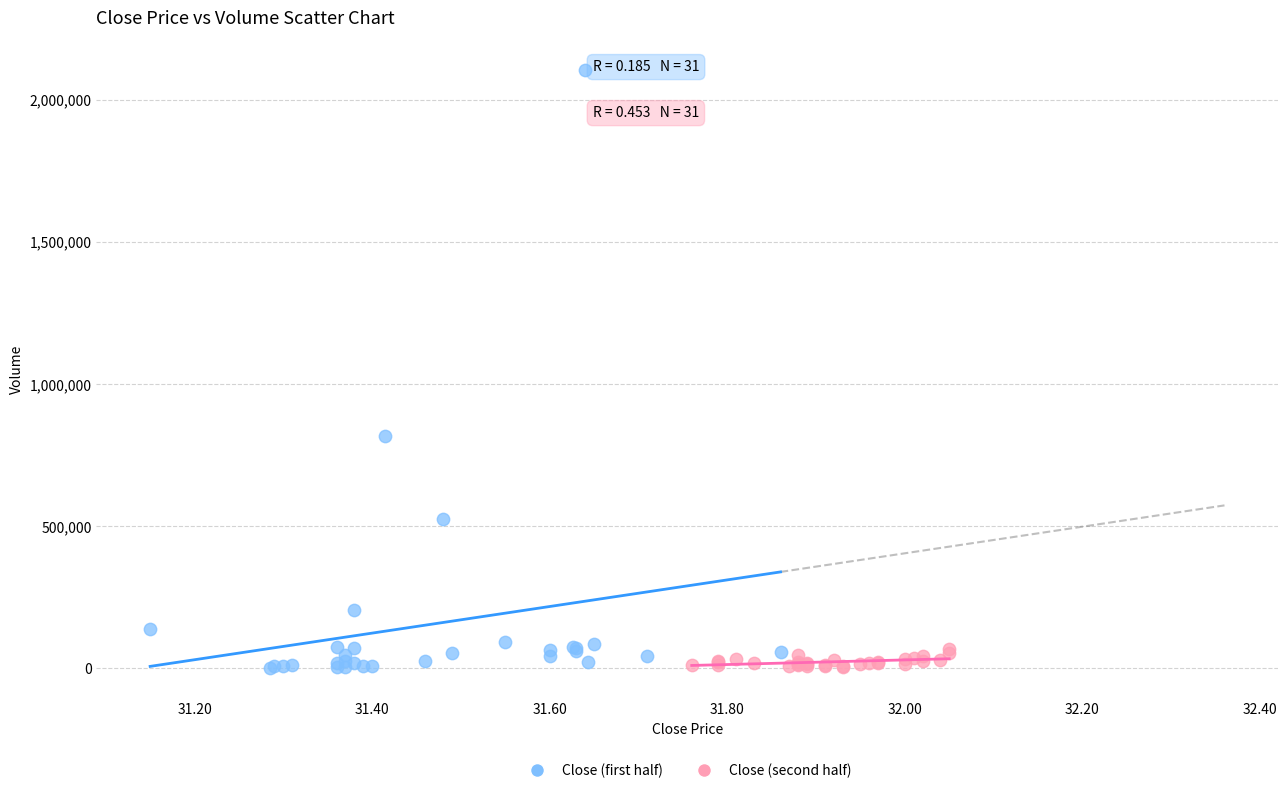

Which series reaches the maximum Y coordinate?

Close (first half)